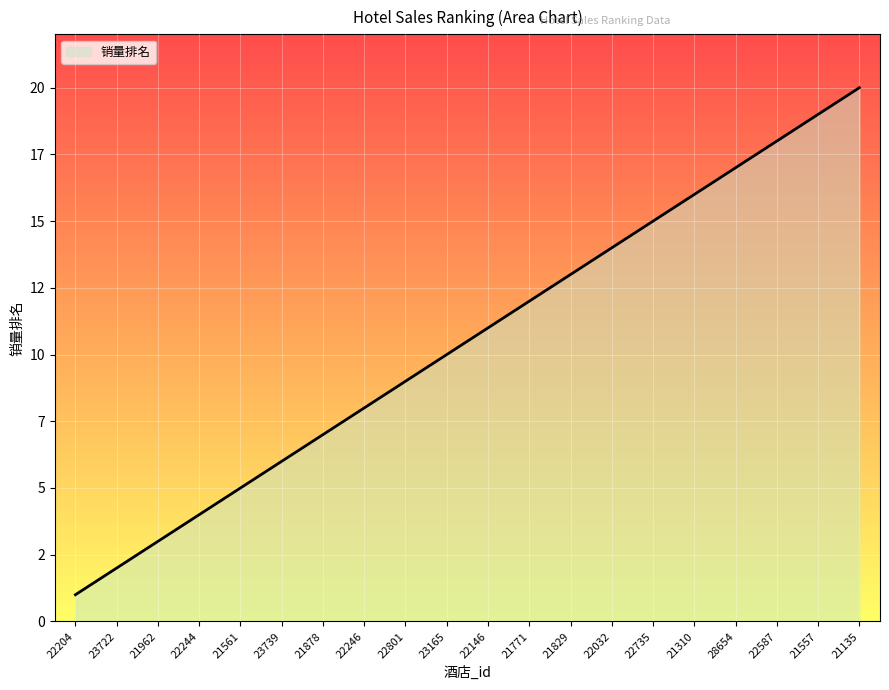

Reading right to left, what are all the values shown in this chart?

21135=20	21557=19	22587=18	28654=17	21310=16	22735=15	22032=14	21829=13	21771=12	22146=11	23165=10	22801=9	22246=8	21878=7	23739=6	21561=5	22244=4	21962=3	23722=2	22204=1